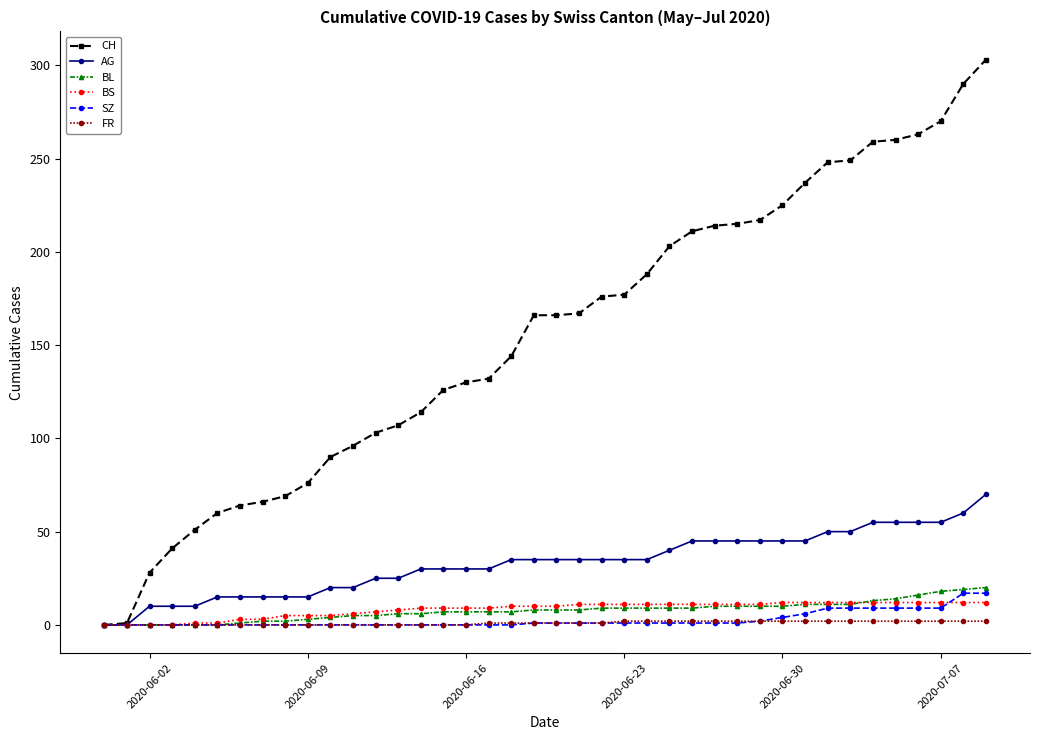

What is the maximum value for BL?

20